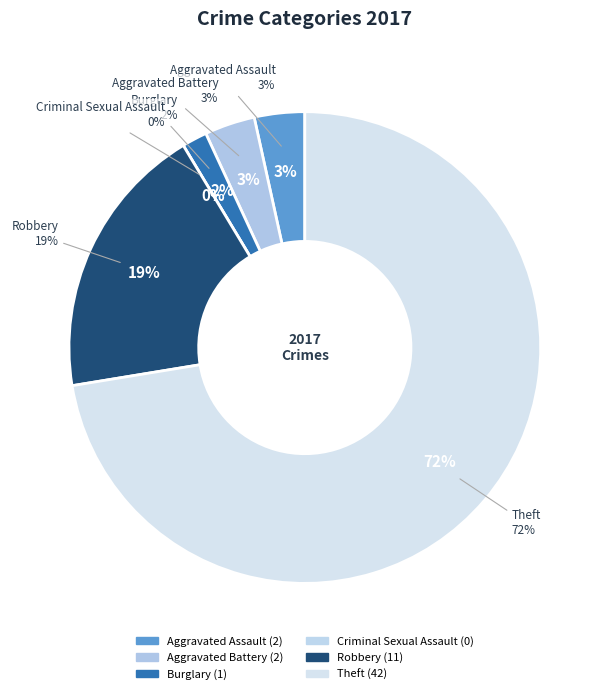

Which slice is the largest?

Theft